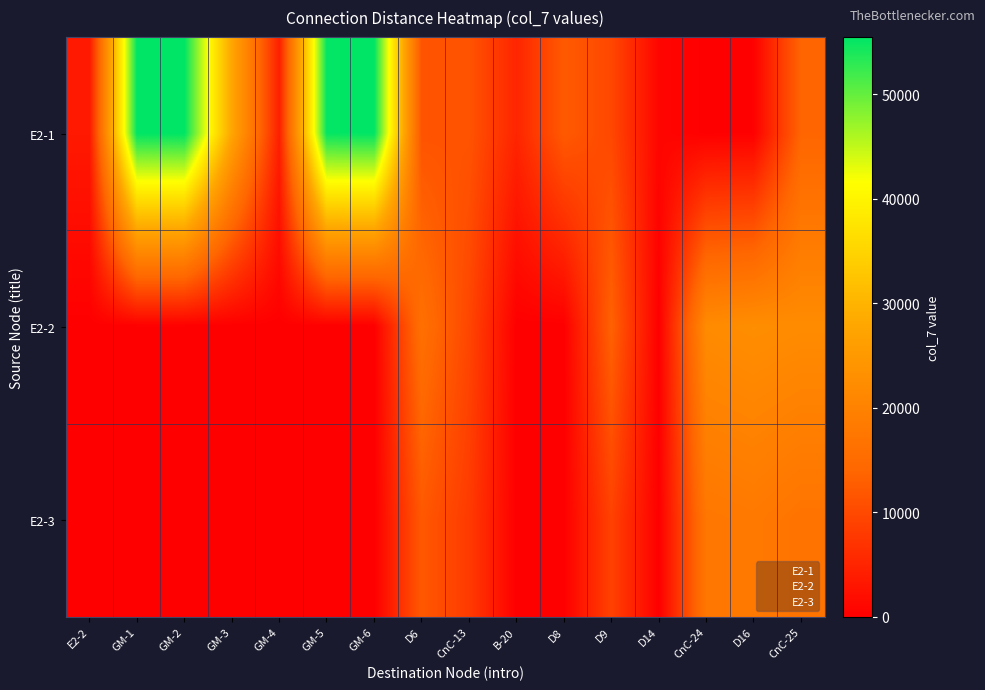

Which label corresponds to the largest value in the chart?

GM-1